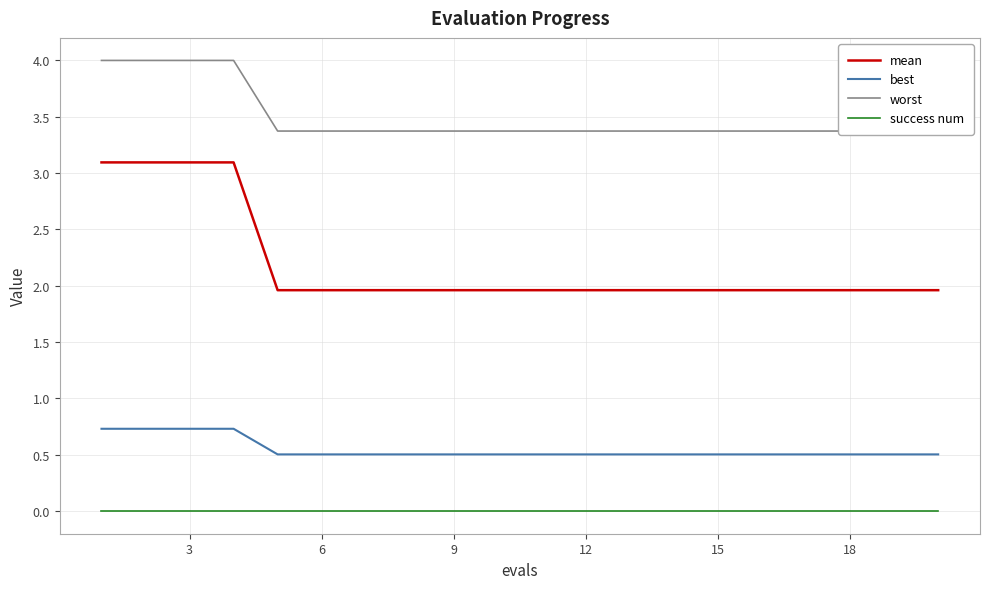

The value of best at 3 is 1.1. True or false?

False